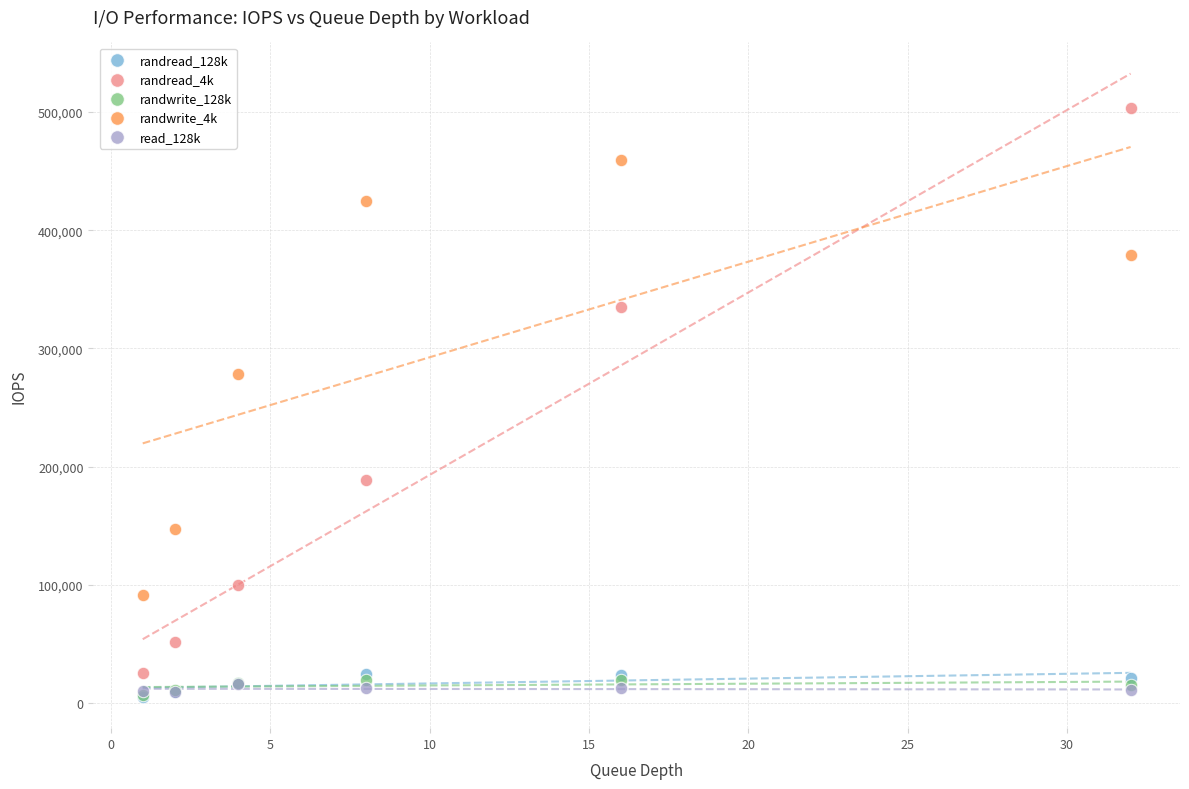

Across all series, what Y value is closest to 254166?

278000